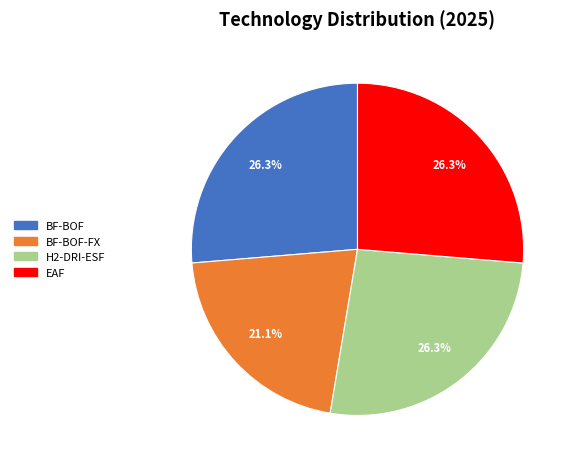

How many slices are in this pie chart?

4